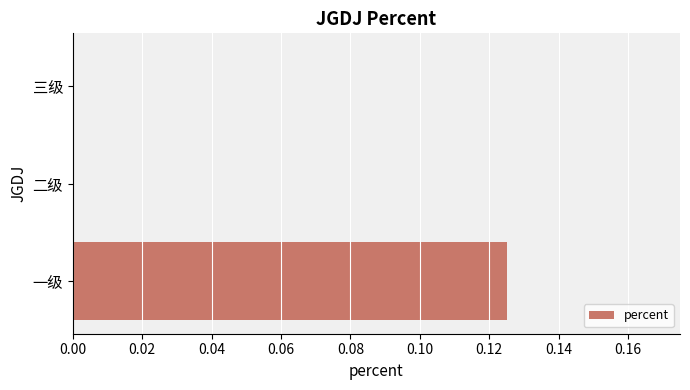

The value at 一级 is 0.0. True or false?

False